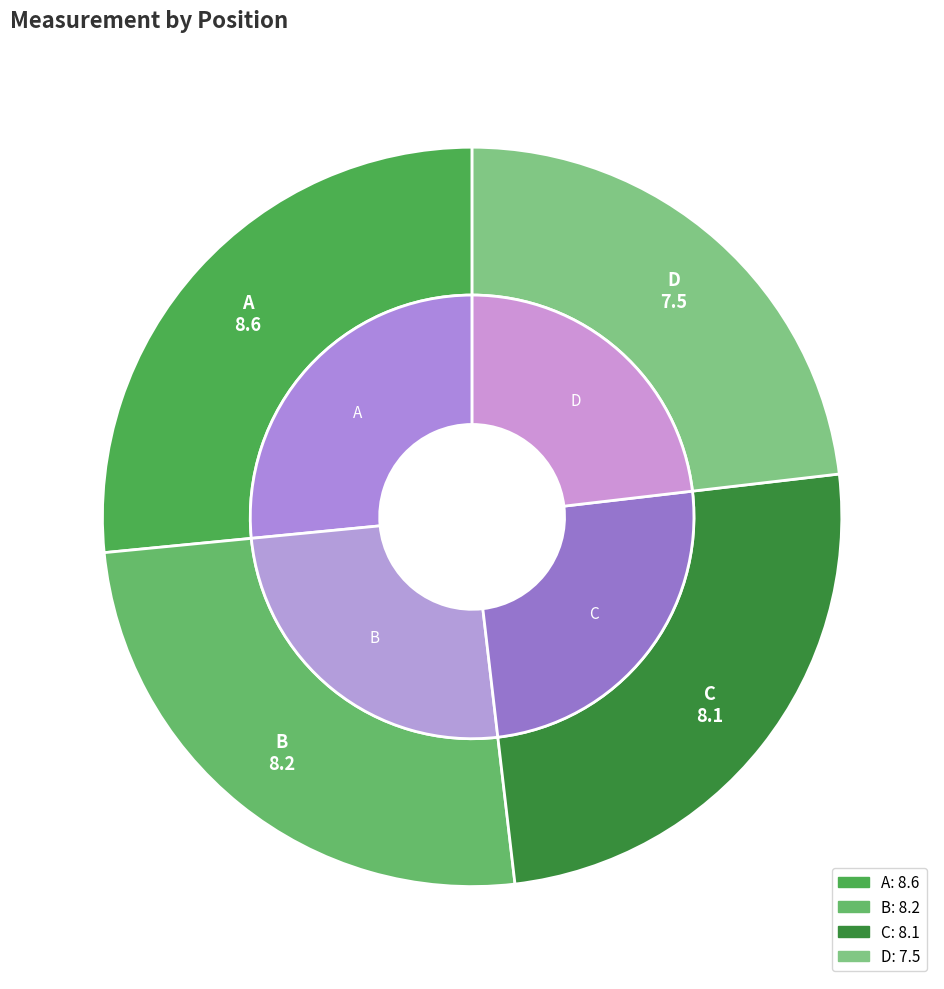

What is the largest slice in the pie chart?

A